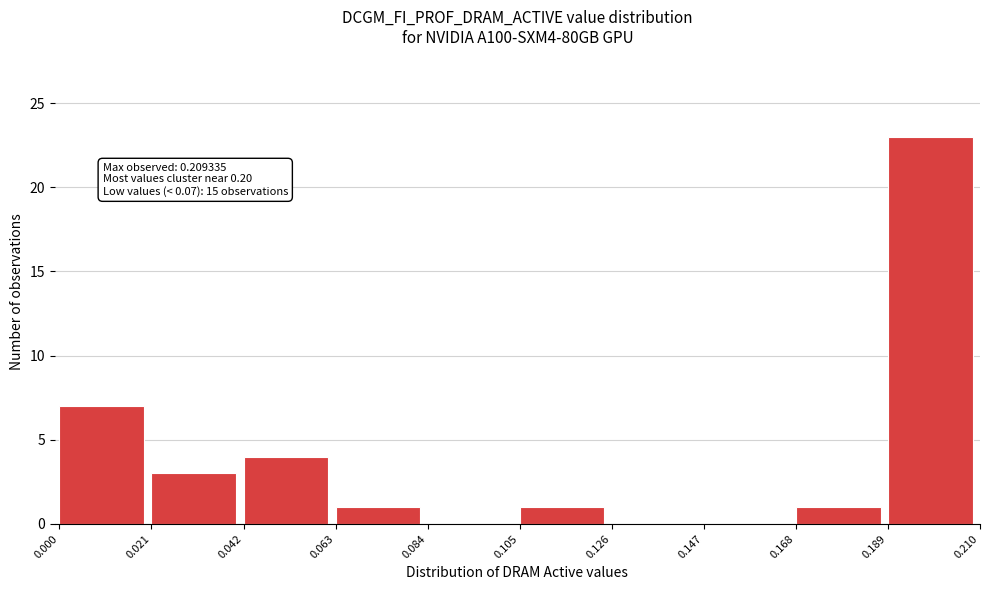

Over which range of the x-axis is the bar tallest?

0.189 to 0.210